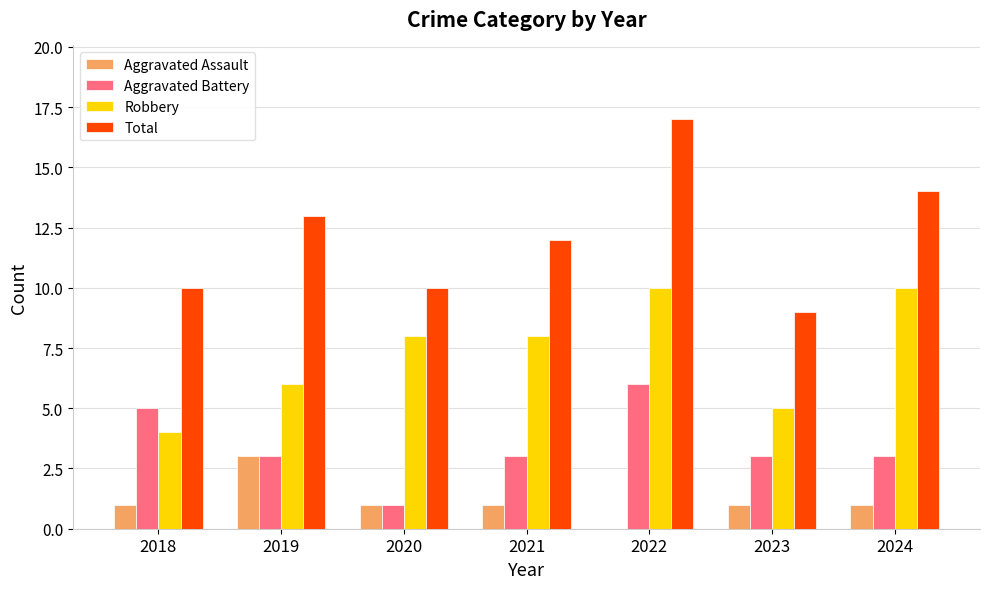

Count the number of data series in this chart.

4